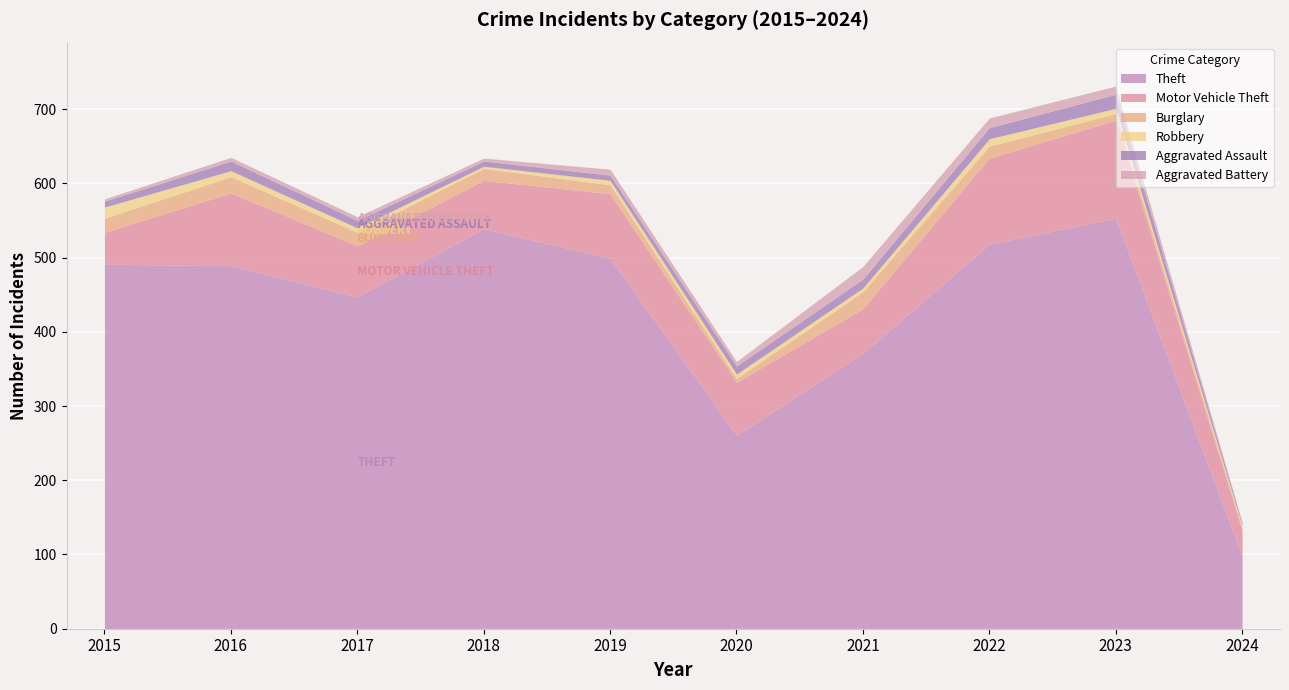

True or false: Aggravated Assault and Motor Vehicle Theft intersect in this chart.

False